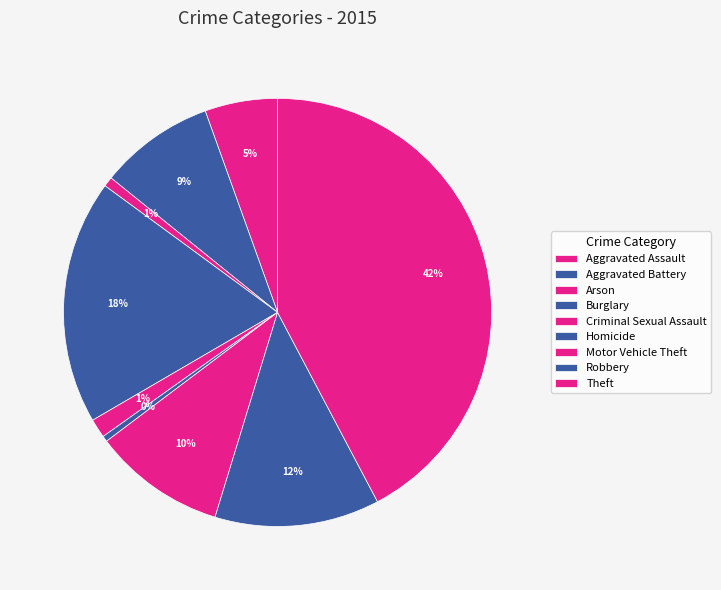

What is the ratio of the value at Arson to the value at Aggravated Assault?

0.1